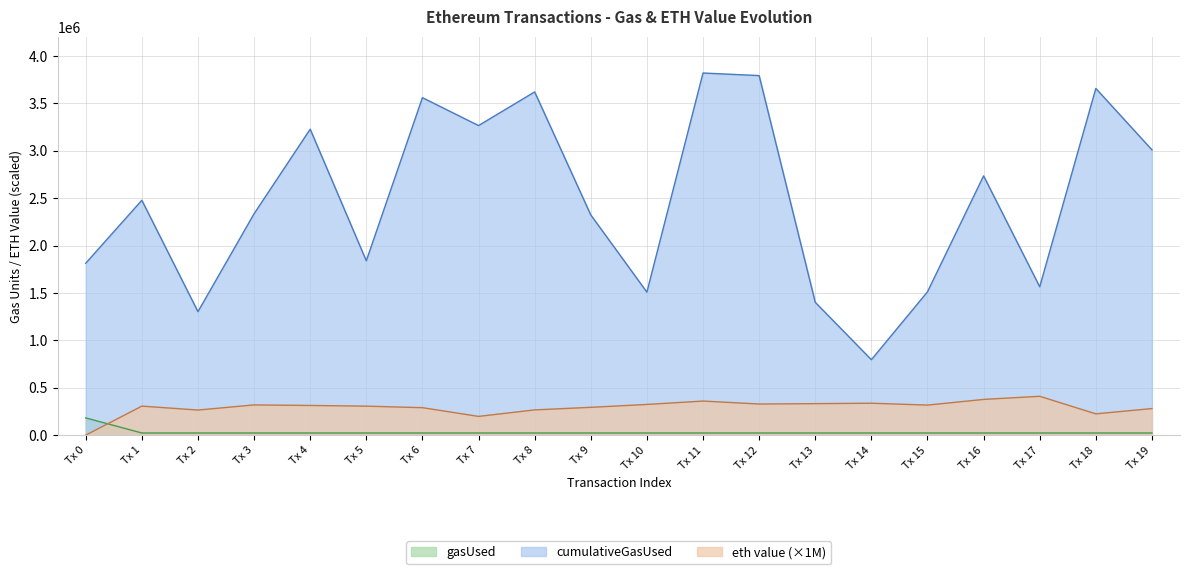

Where is cumulativeGasUsed nearest to the value 2307847?

Tx 9